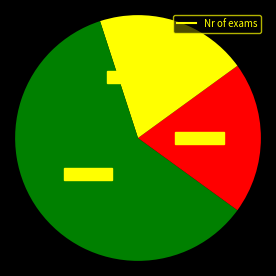

How many segments does this pie chart have?

4